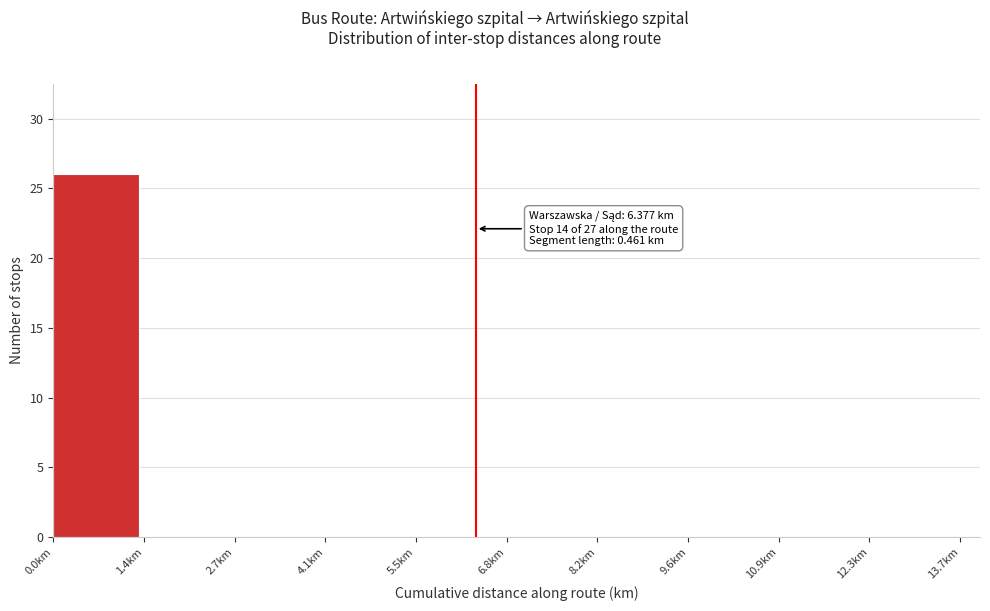

Over which range of the x-axis is the bar tallest?

0.0 to 1.4